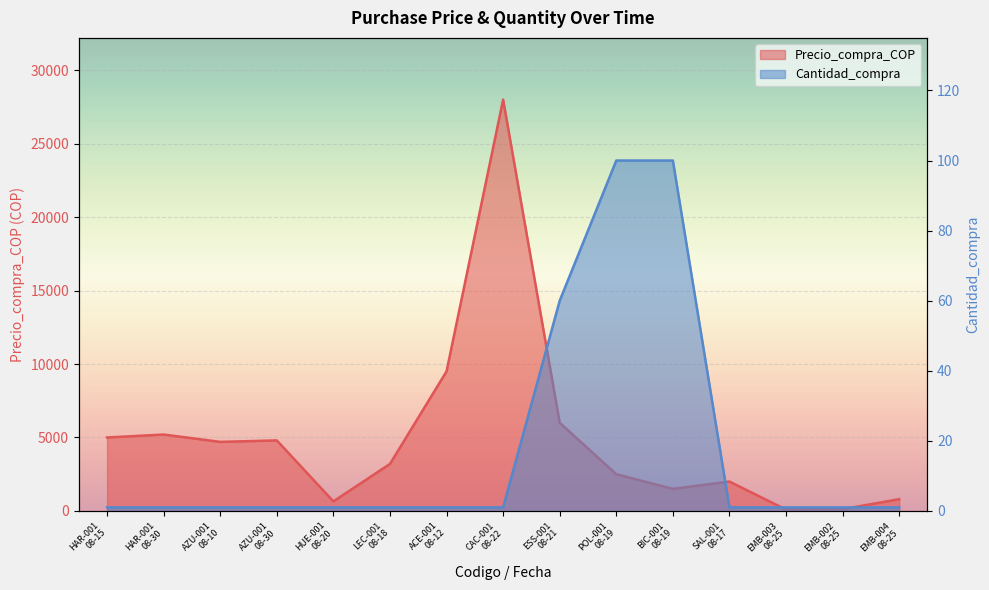

True or false: Cantidad_compra and Precio_compra_COP cross at least once.

False